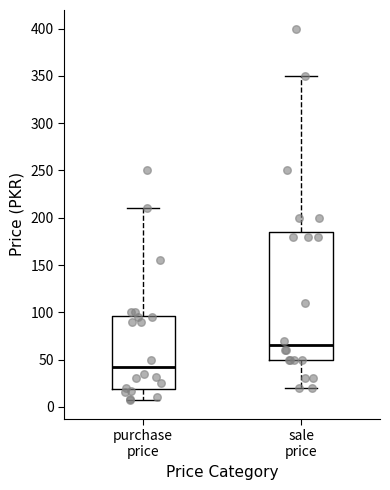

Which box has the lowest median line?

purchase price